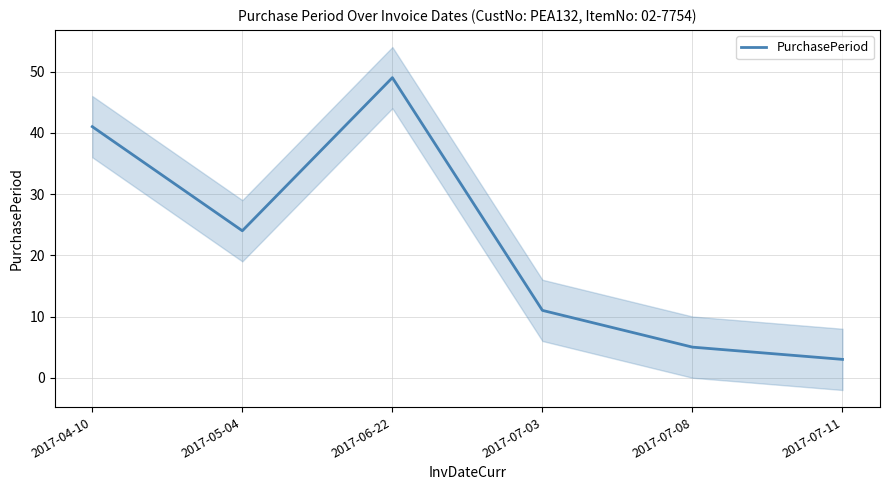

What is the difference between the second highest and second lowest values?

36